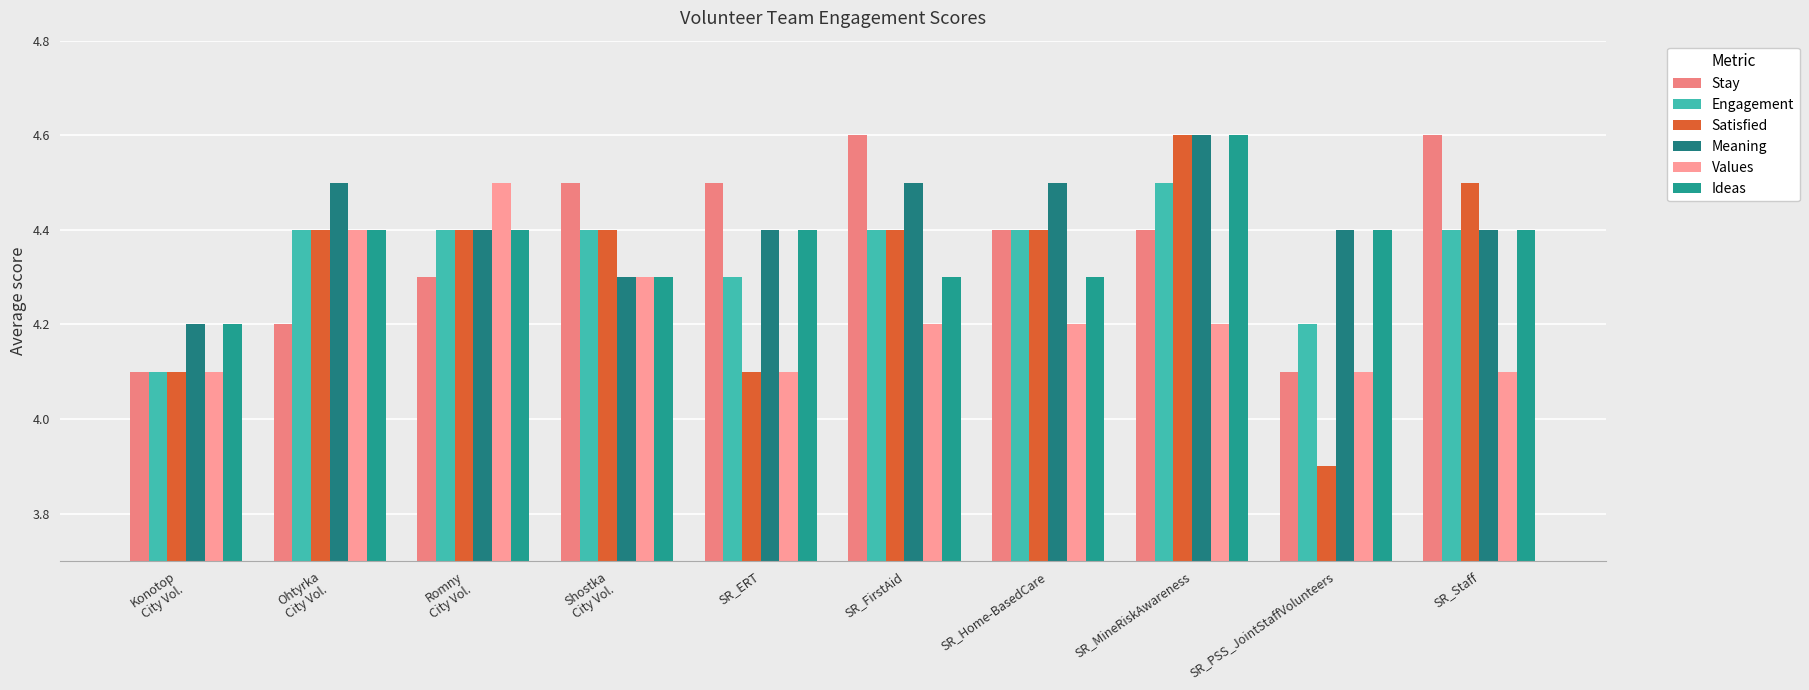

Reading right to left, extract all data points from this chart.

Stay: SR_Staff=4.6	SR_PSS_JointStaffVolunteers=4.1	SR_MineRiskAwareness=4.4	SR_Home-BasedCare=4.4	SR_FirstAid=4.6	SR_ERT=4.5	Shostka
City Vol.=4.5	Romny
City Vol.=4.3	Ohtyrka
City Vol.=4.2	Konotop
City Vol.=4.1
Engagement: SR_Staff=4.4	SR_PSS_JointStaffVolunteers=4.2	SR_MineRiskAwareness=4.5	SR_Home-BasedCare=4.4	SR_FirstAid=4.4	SR_ERT=4.3	Shostka
City Vol.=4.4	Romny
City Vol.=4.4	Ohtyrka
City Vol.=4.4	Konotop
City Vol.=4.1
Satisfied: SR_Staff=4.5	SR_PSS_JointStaffVolunteers=3.9	SR_MineRiskAwareness=4.6	SR_Home-BasedCare=4.4	SR_FirstAid=4.4	SR_ERT=4.1	Shostka
City Vol.=4.4	Romny
City Vol.=4.4	Ohtyrka
City Vol.=4.4	Konotop
City Vol.=4.1
Meaning: SR_Staff=4.4	SR_PSS_JointStaffVolunteers=4.4	SR_MineRiskAwareness=4.6	SR_Home-BasedCare=4.5	SR_FirstAid=4.5	SR_ERT=4.4	Shostka
City Vol.=4.3	Romny
City Vol.=4.4	Ohtyrka
City Vol.=4.5	Konotop
City Vol.=4.2
Values: SR_Staff=4.1	SR_PSS_JointStaffVolunteers=4.1	SR_MineRiskAwareness=4.2	SR_Home-BasedCare=4.2	SR_FirstAid=4.2	SR_ERT=4.1	Shostka
City Vol.=4.3	Romny
City Vol.=4.5	Ohtyrka
City Vol.=4.4	Konotop
City Vol.=4.1
Ideas: SR_Staff=4.4	SR_PSS_JointStaffVolunteers=4.4	SR_MineRiskAwareness=4.6	SR_Home-BasedCare=4.3	SR_FirstAid=4.3	SR_ERT=4.4	Shostka
City Vol.=4.3	Romny
City Vol.=4.4	Ohtyrka
City Vol.=4.4	Konotop
City Vol.=4.2